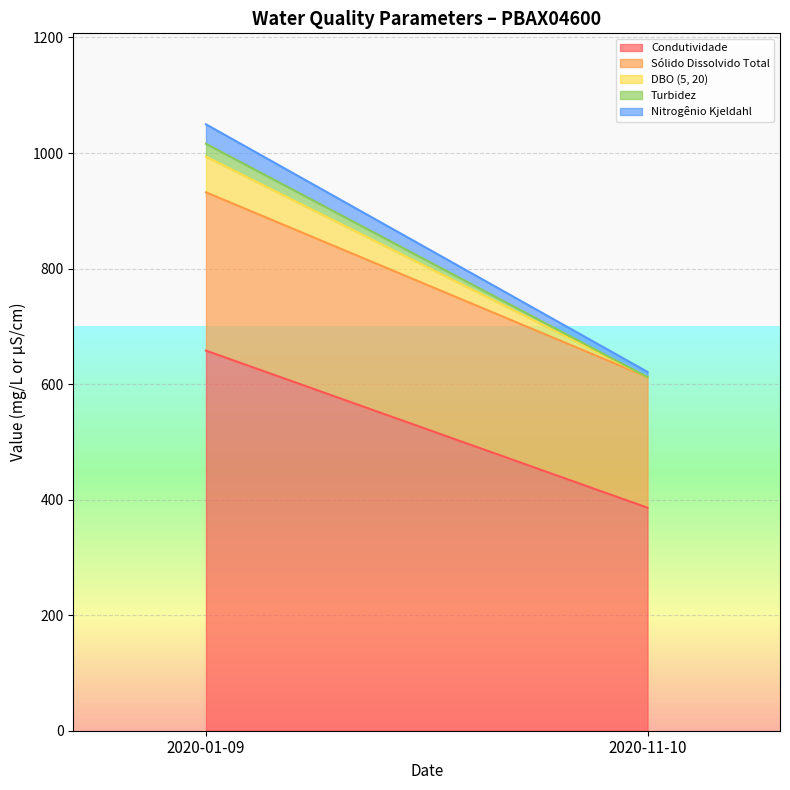

What is the label of the 2nd point from the right?

2020-01-09